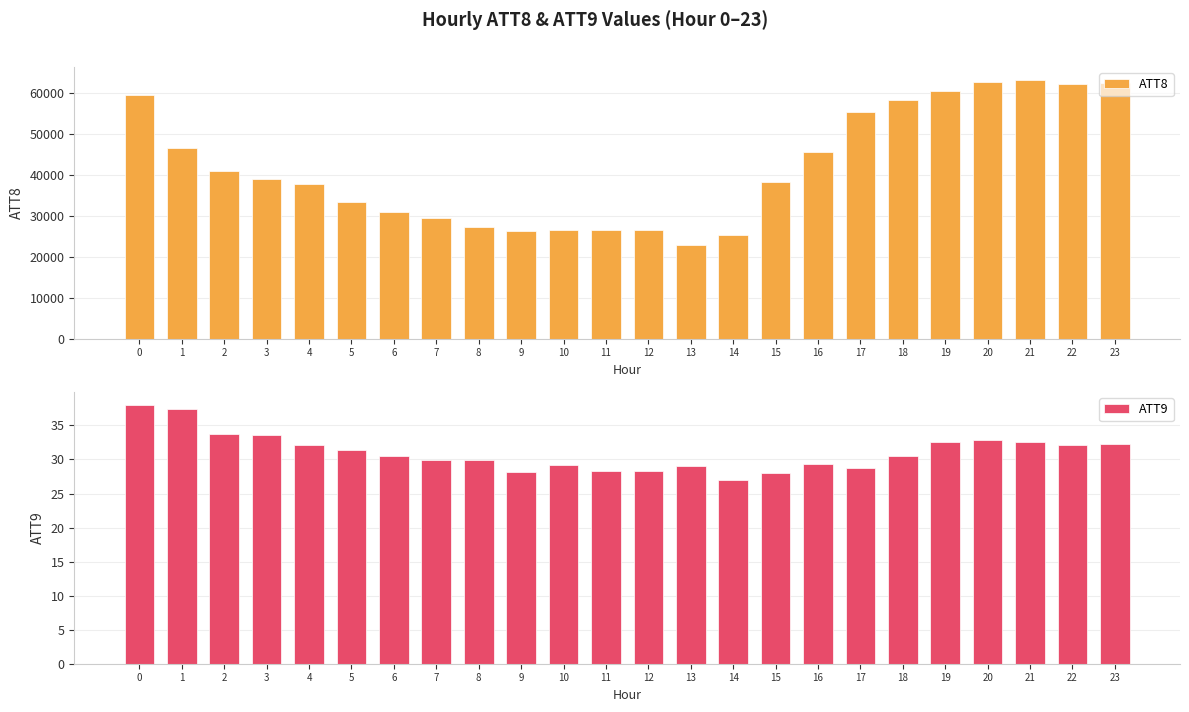

What is the sum of all ATT8 values?

1006100